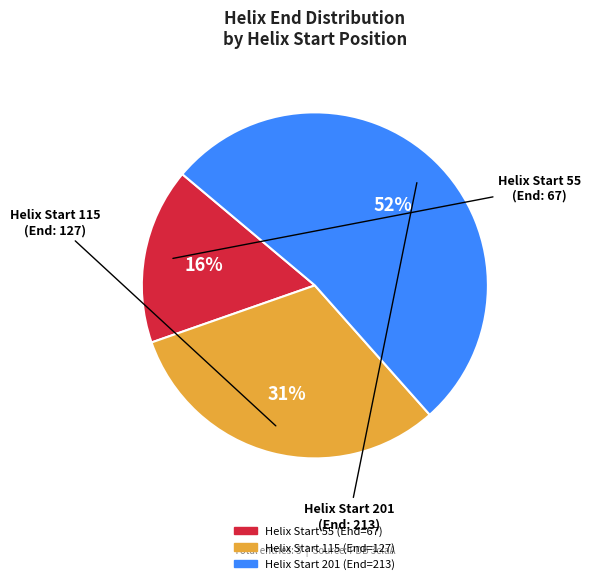

Is there any slice that represents more than half of the pie?

Yes